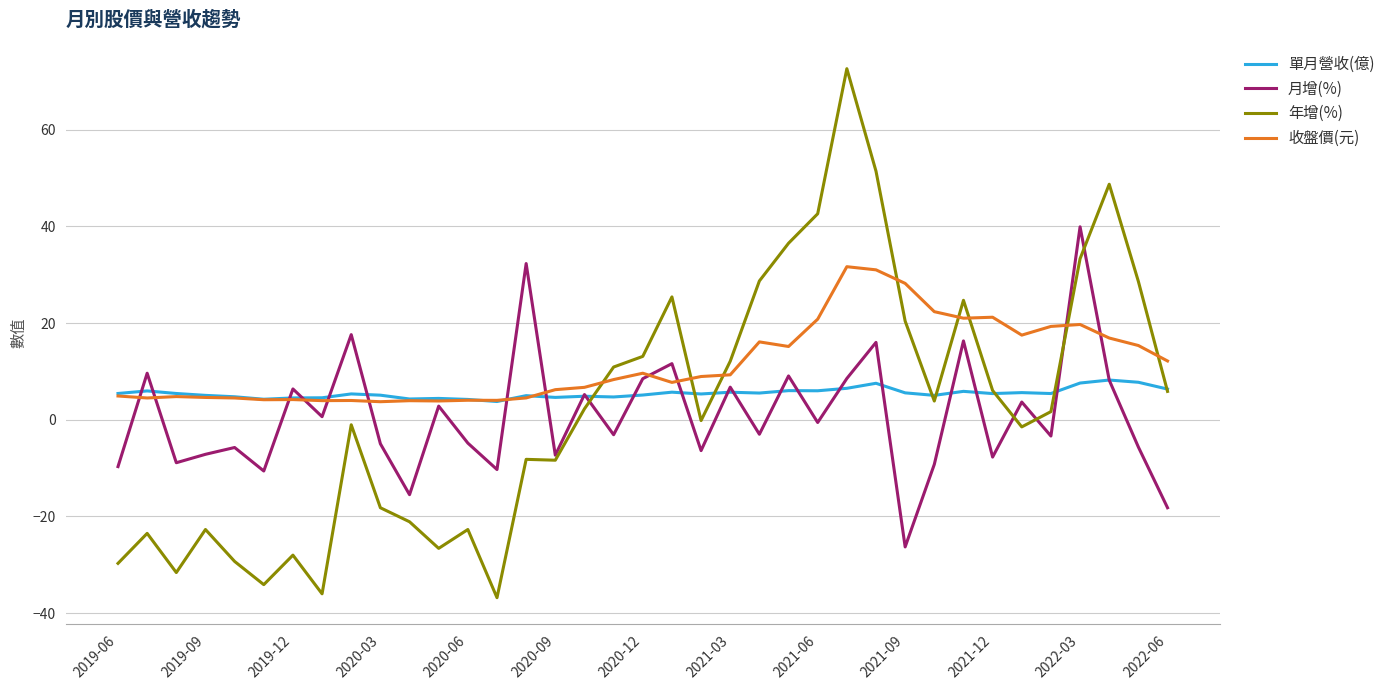

What is the maximum value shown in the chart?

72.6